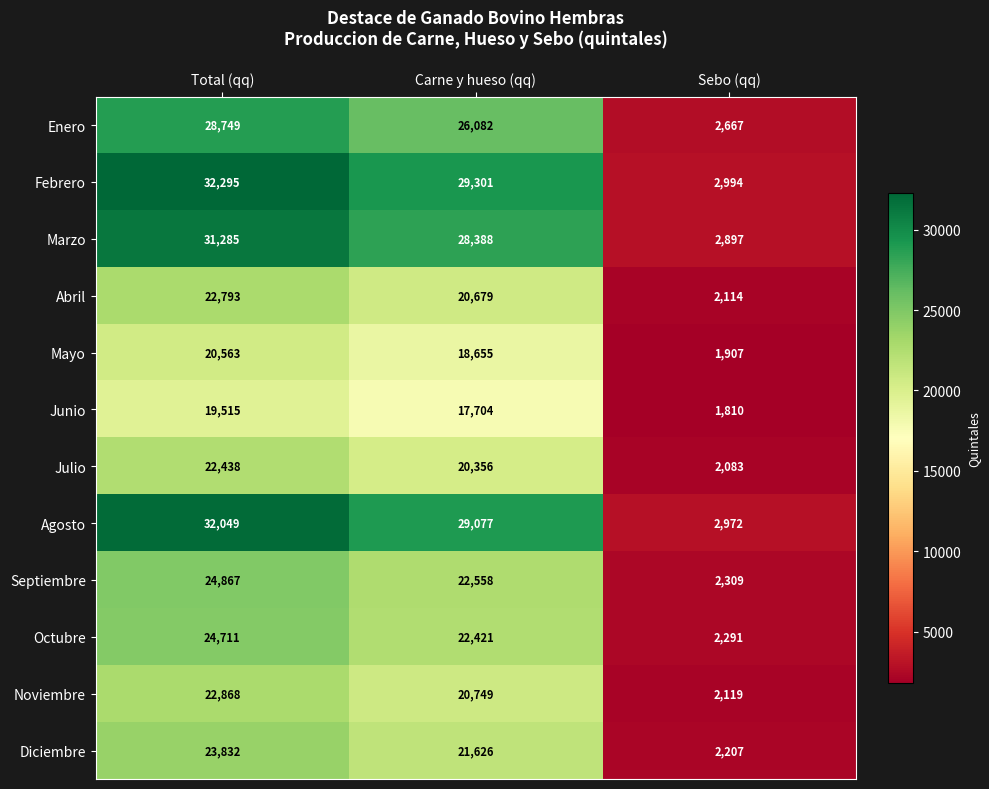

What is the spread (max minus min) of values at Carne y hueso (qq)?

11597